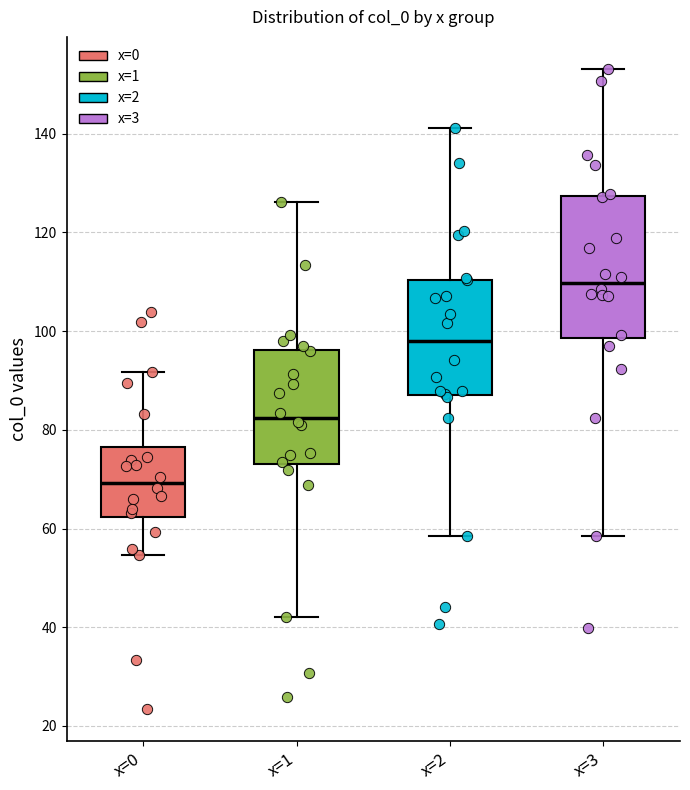

Which box's median line is the highest?

x=3